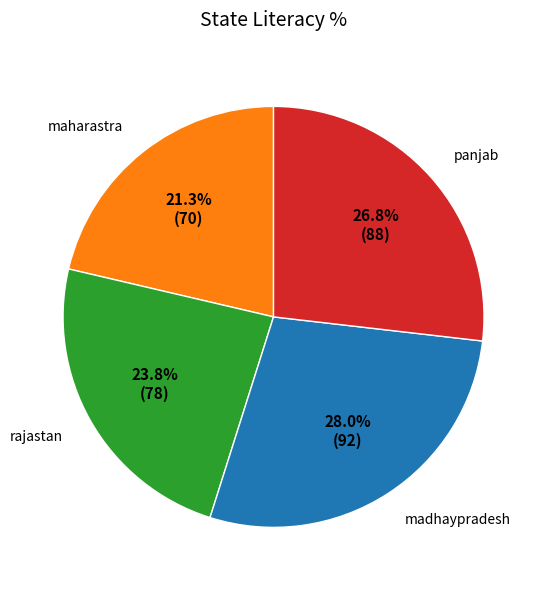

To the nearest percent, what is the average slice percentage?

25%